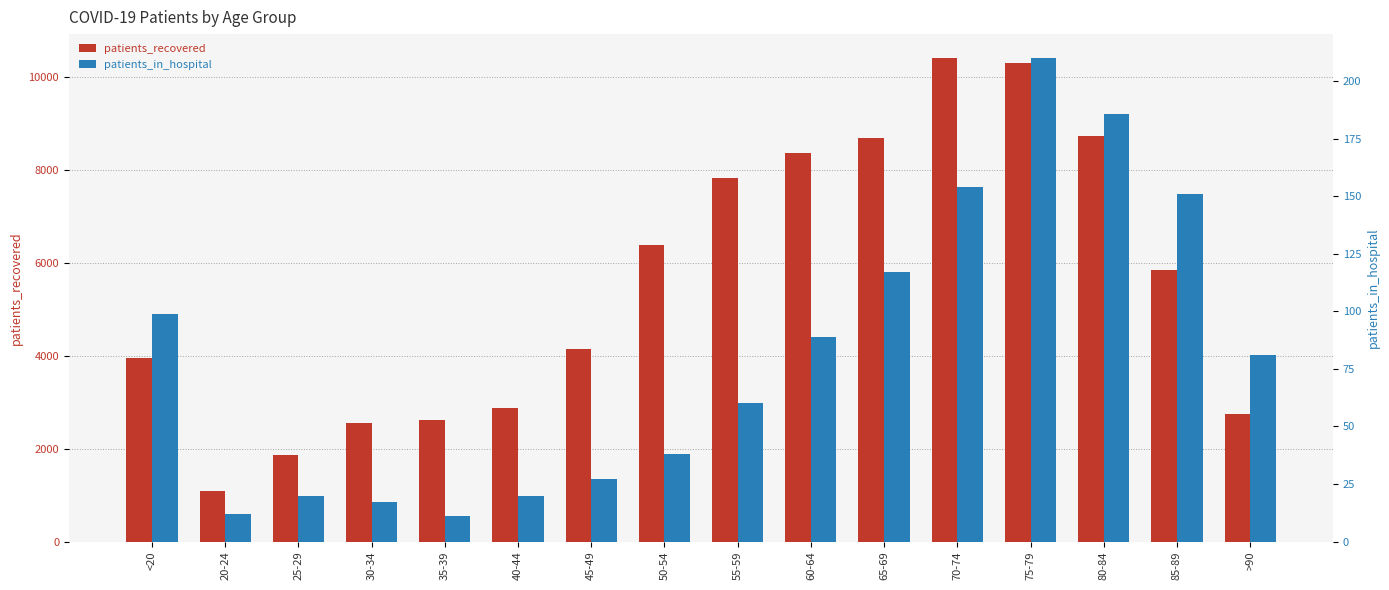

At which label is patients_recovered closest to 5754?

85-89